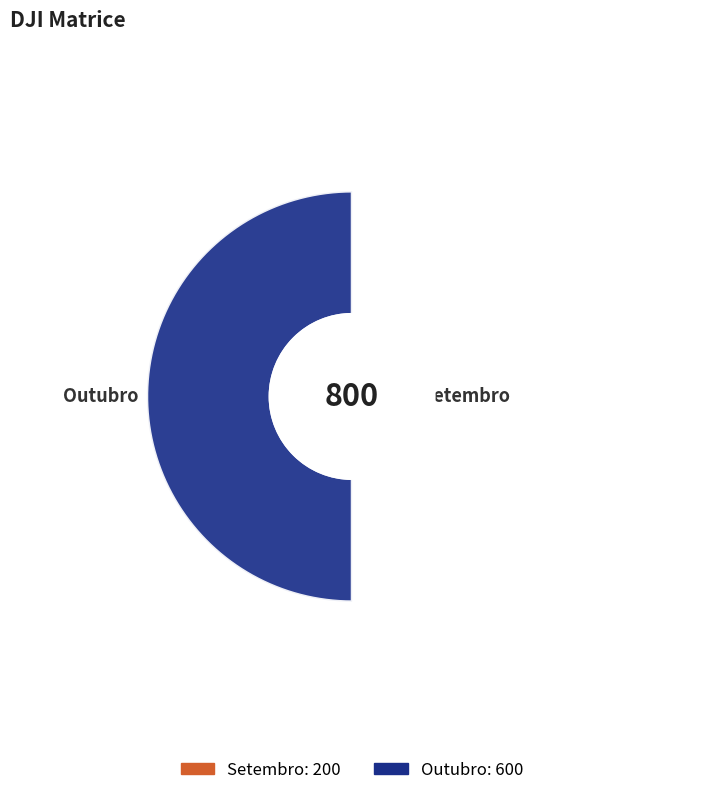

To the nearest percent, what portion does Setembro represent?

25%